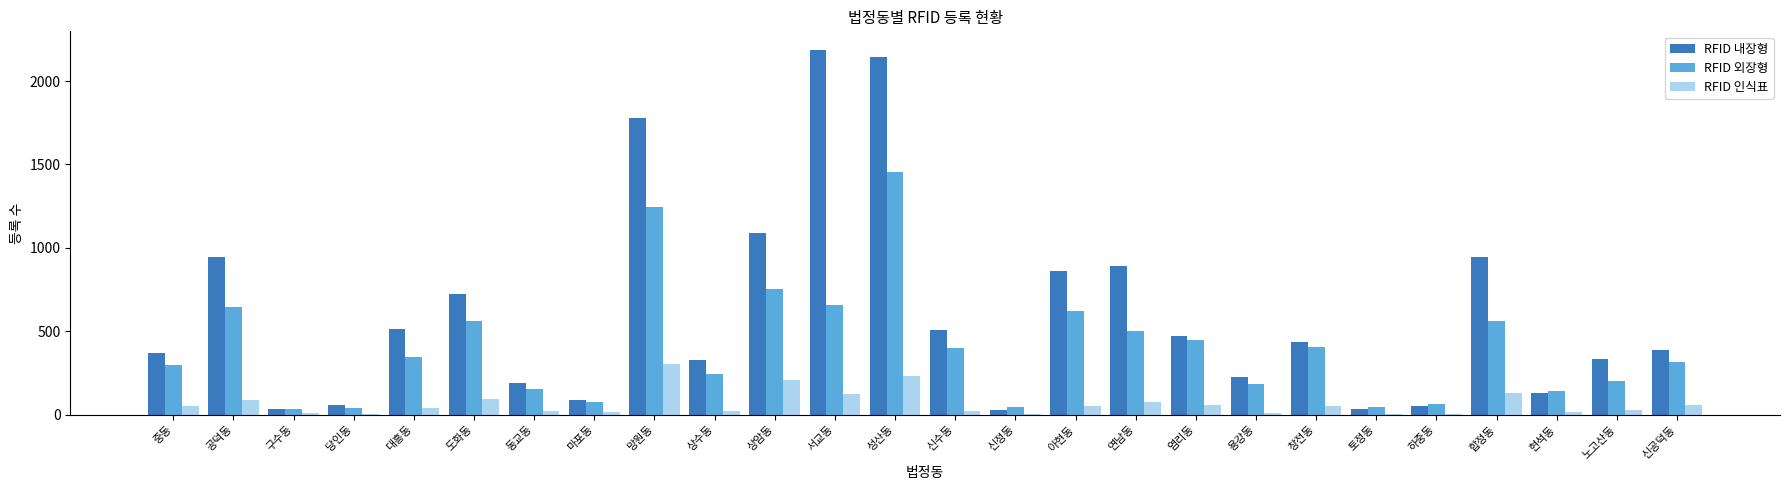

The RFID 외장형 series shows 705 at 창전동. True or false?

False